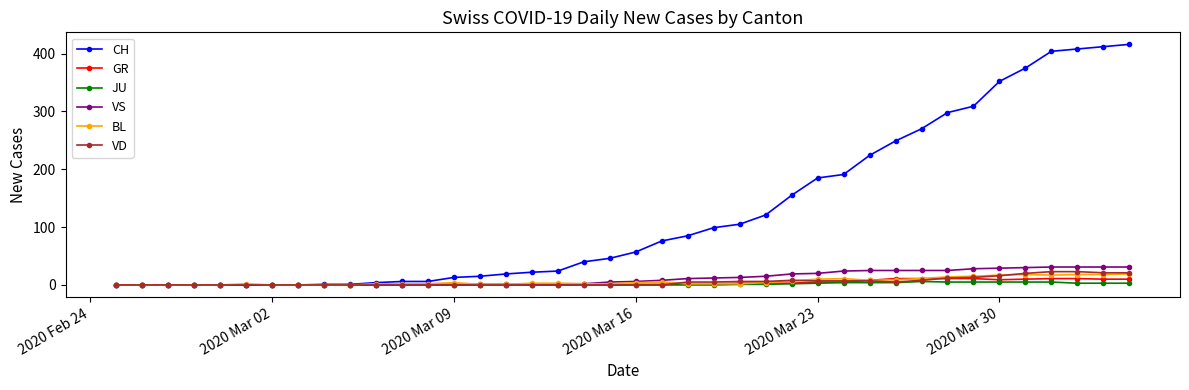

What is the greatest value displayed?

416